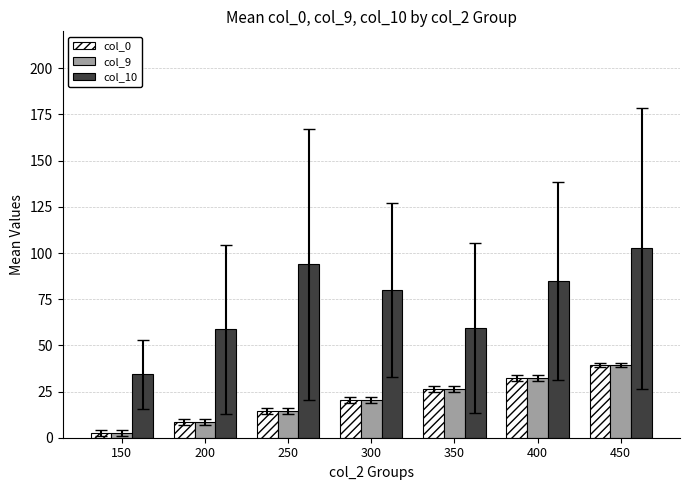

What is the sum of the col_0 values at 450 and 350?

66.0